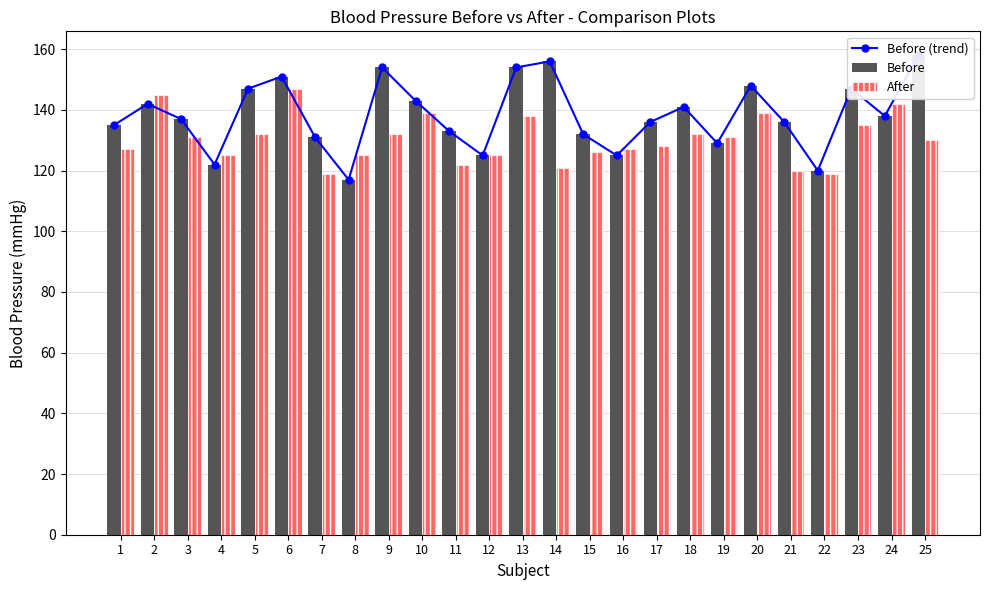

What is the approximate value of Before (trend) at 25, to the nearest 5?

160